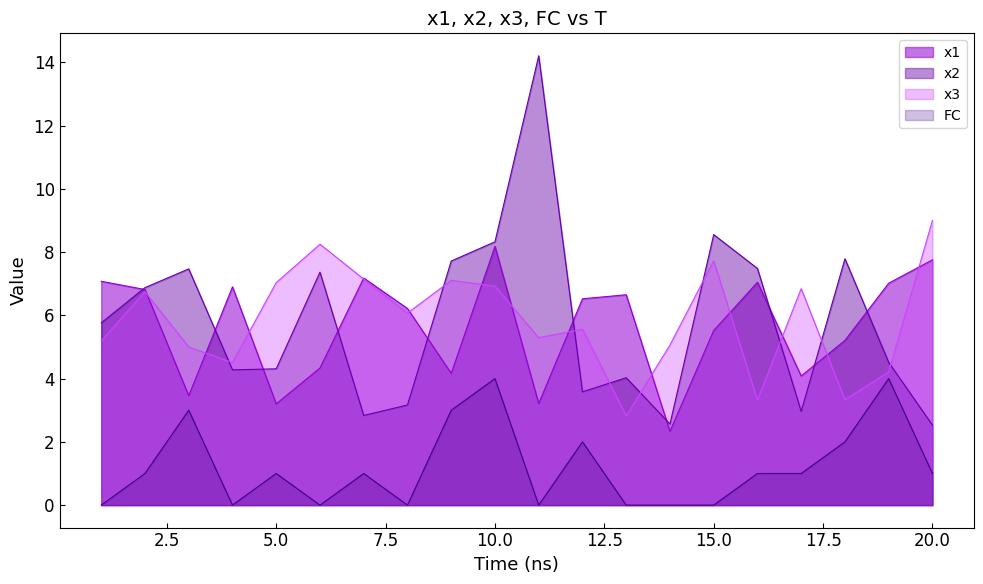

At which category is the sum across all series the highest?

10.0